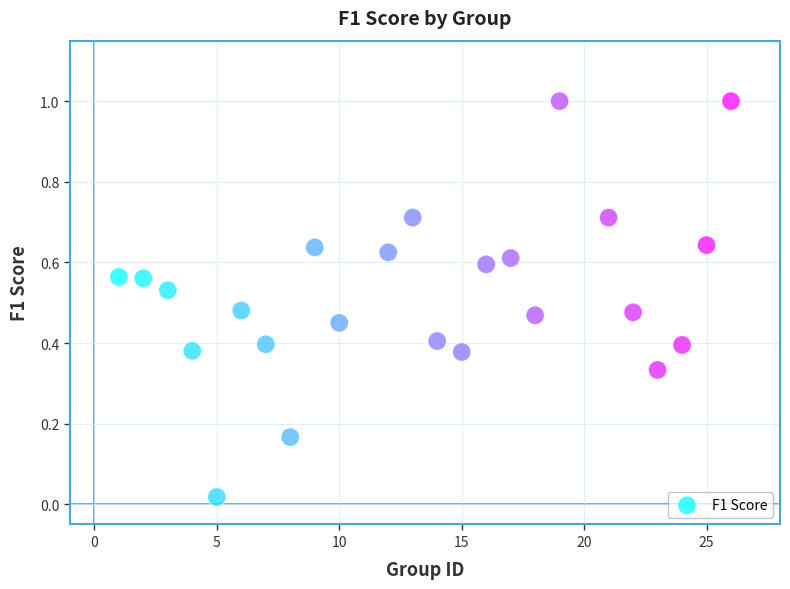

What is the range of X values (max minus min)?

25.0